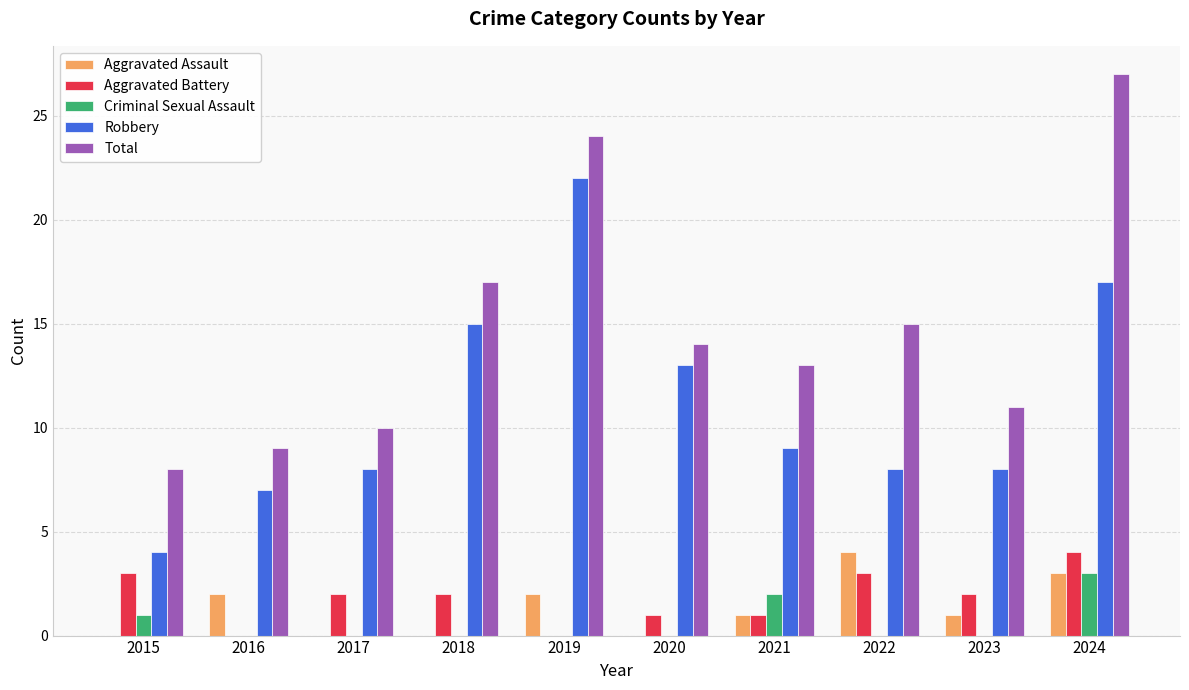

Reading left to right, extract all data points from this chart.

Aggravated Assault: 0	2	0	0	2	0	1	4	1	3
Aggravated Battery: 3	0	2	2	0	1	1	3	2	4
Criminal Sexual Assault: 1	0	0	0	0	0	2	0	0	3
Robbery: 4	7	8	15	22	13	9	8	8	17
Total: 8	9	10	17	24	14	13	15	11	27